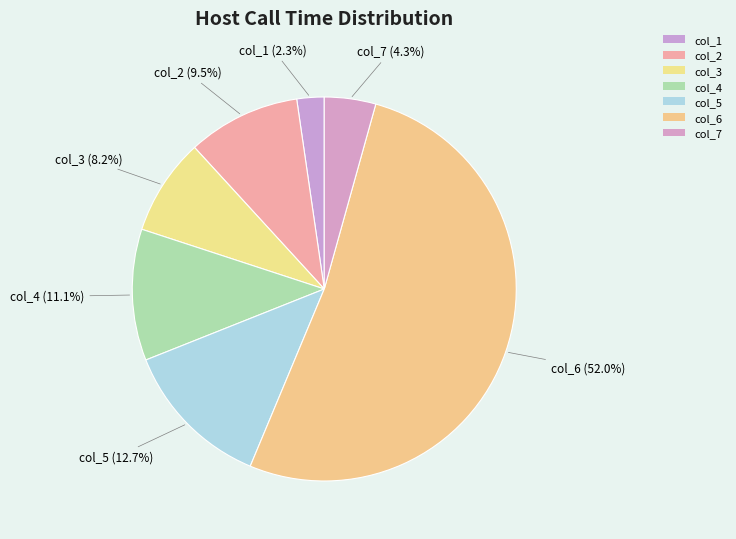

How many slices are in this pie chart?

7